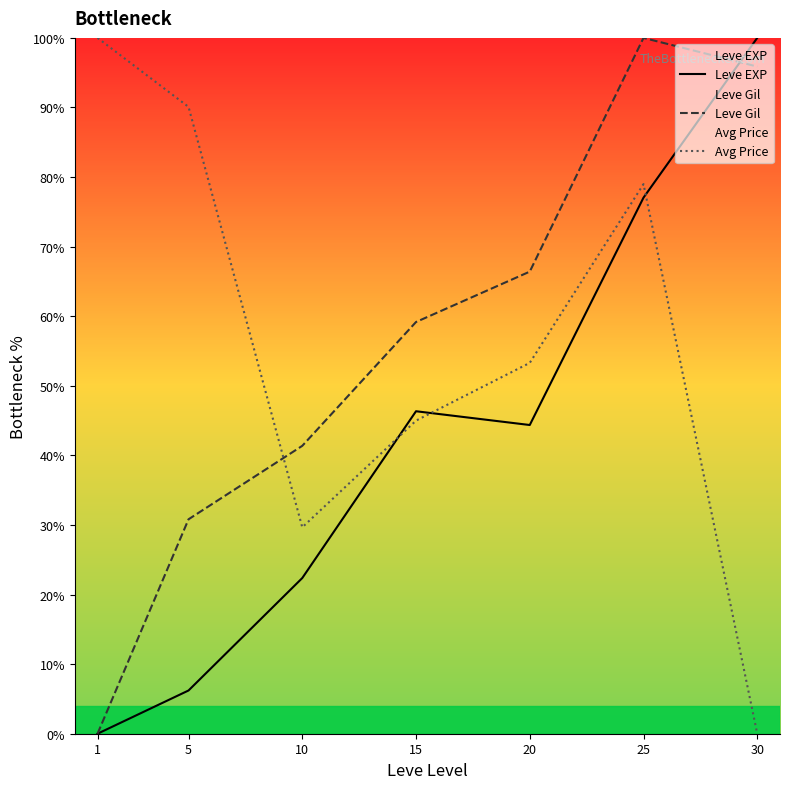

How many data points does each series have?

7